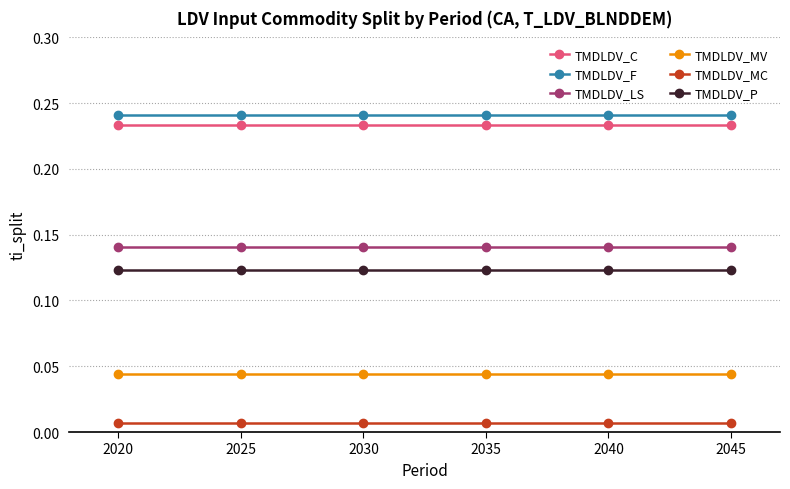

At how many categories does at least one series exceed 0?

6